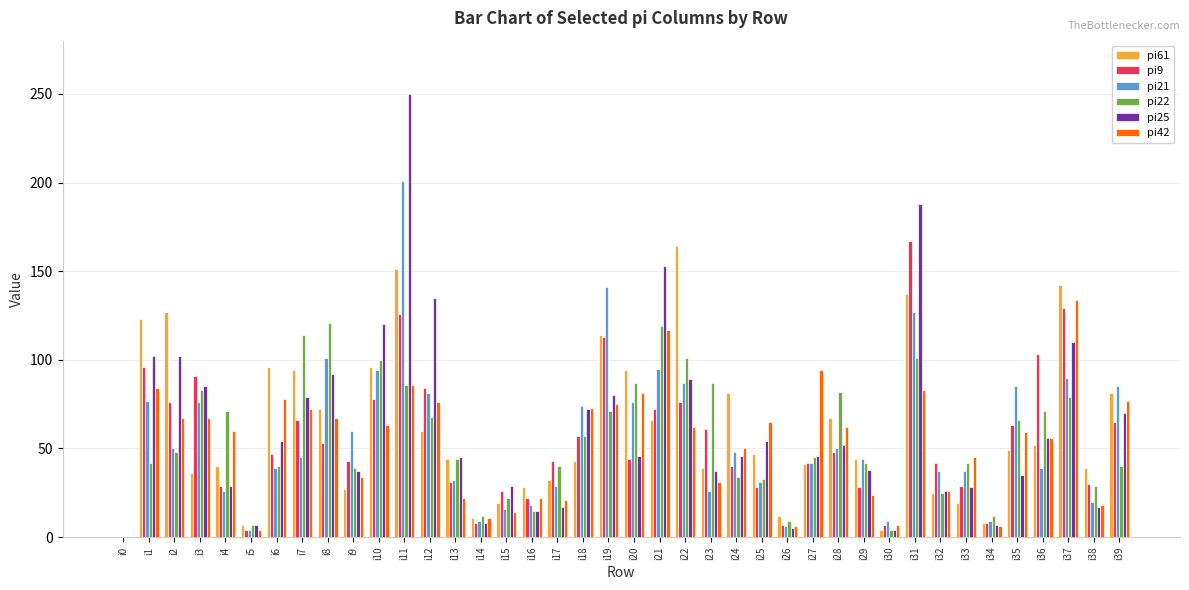

At which category is the sum across all series the highest?

i11